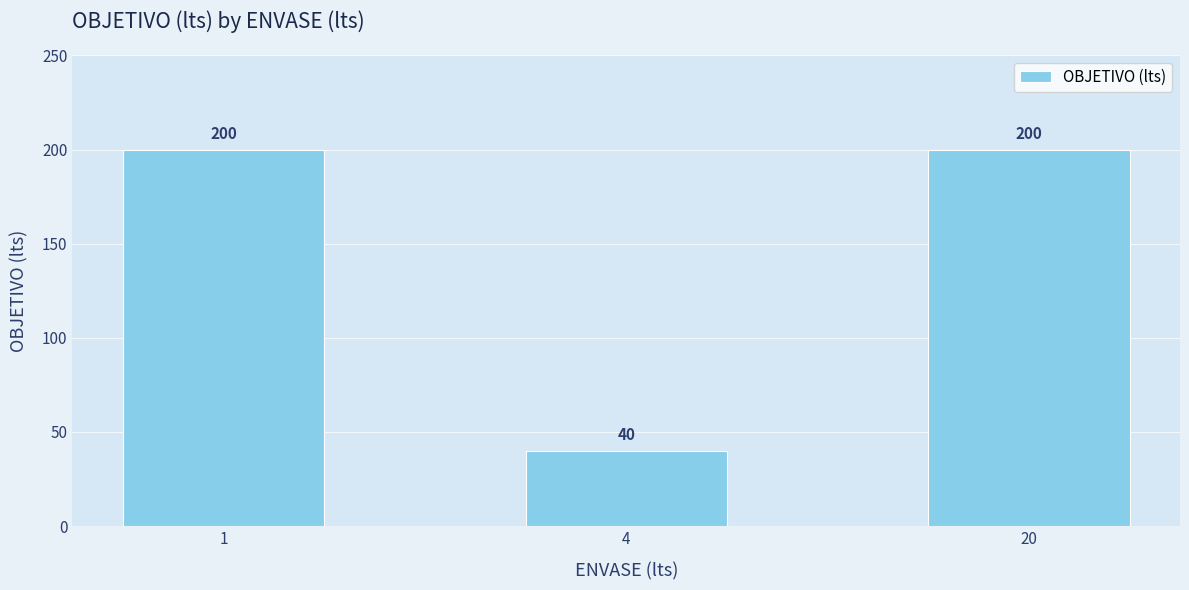

Reading left to right, list all the values displayed in this chart.

1=200	4=40	20=200